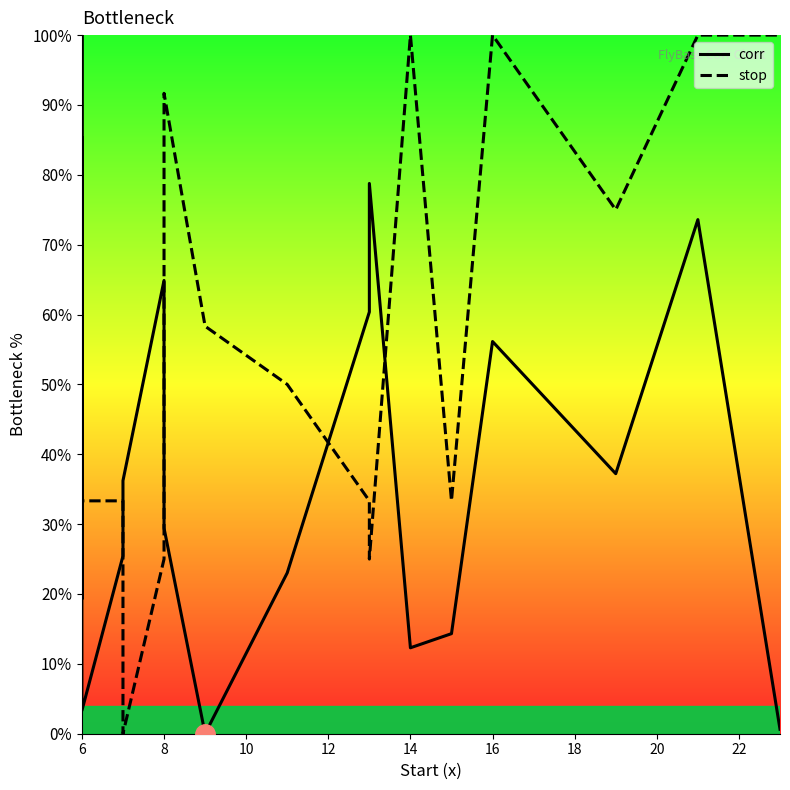

Which series has the largest total across all categories?

stop